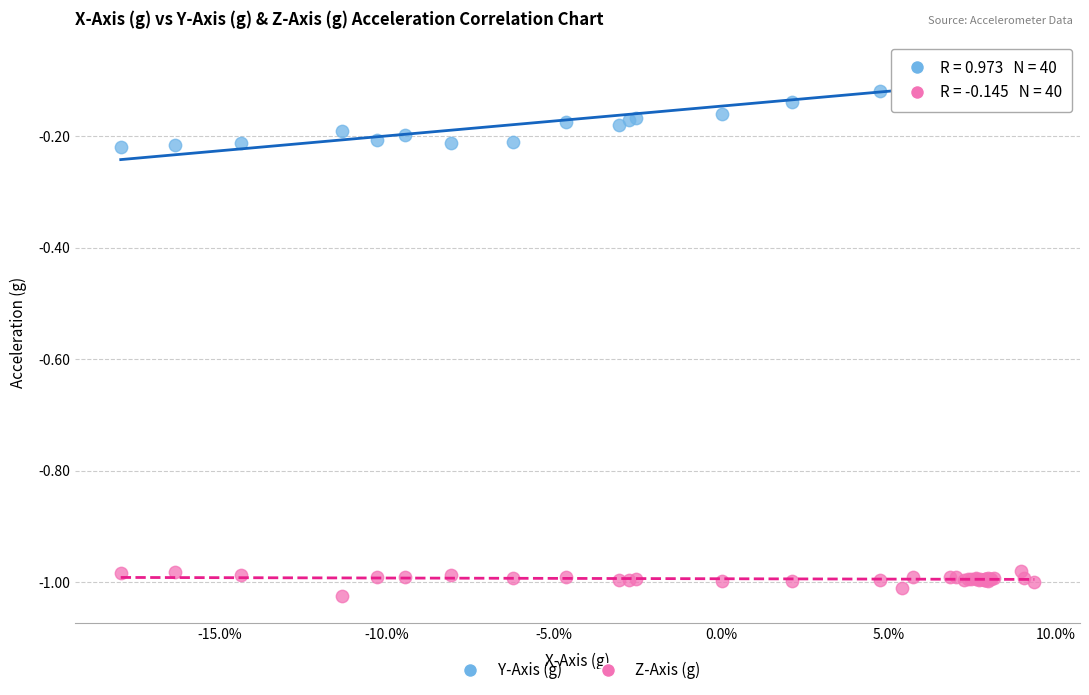

What are all the series names shown in the legend?

Y-Axis (g), Z-Axis (g)